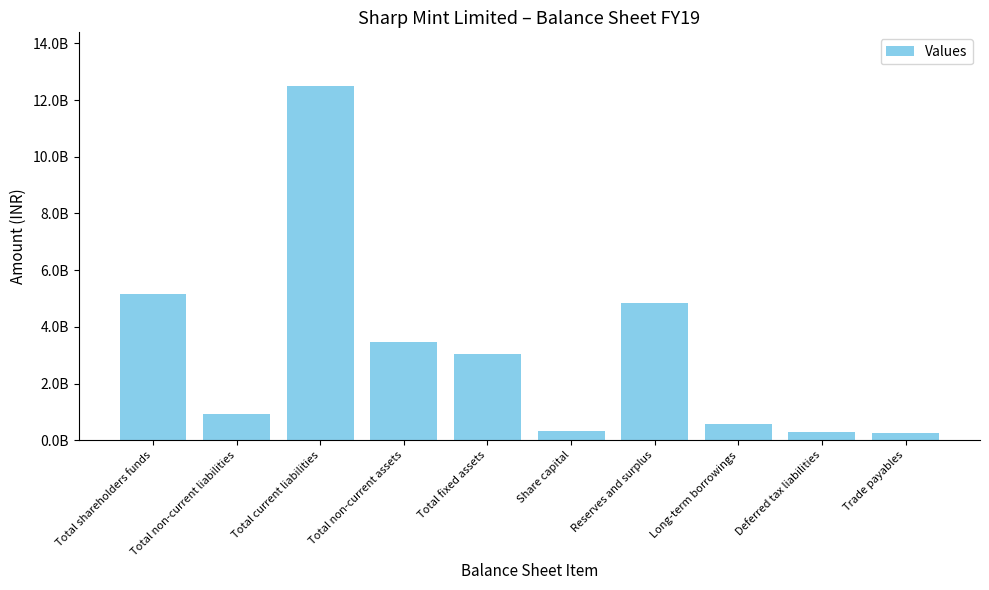

Read the value at Total non-current liabilities, to the nearest 100.

917528000